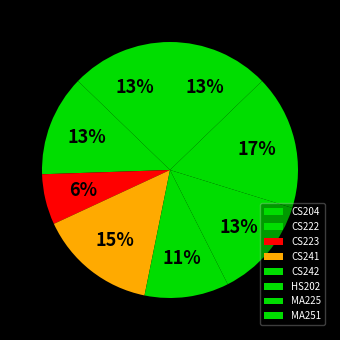

What is the total percentage of MA225 and CS223?

23.4%